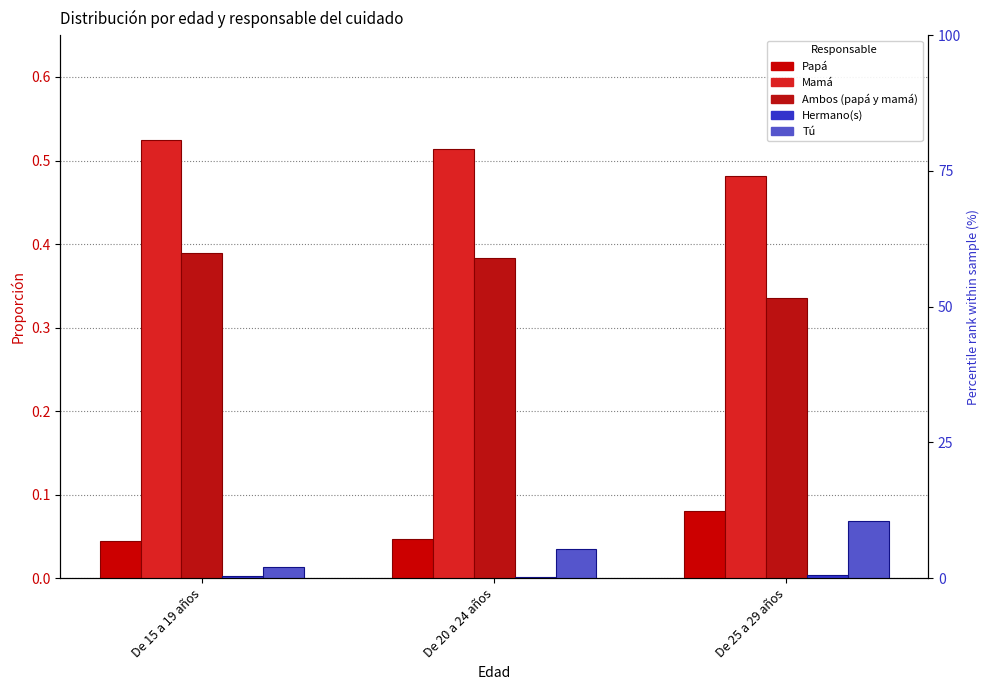

Does the chart contain stacked bars?

No